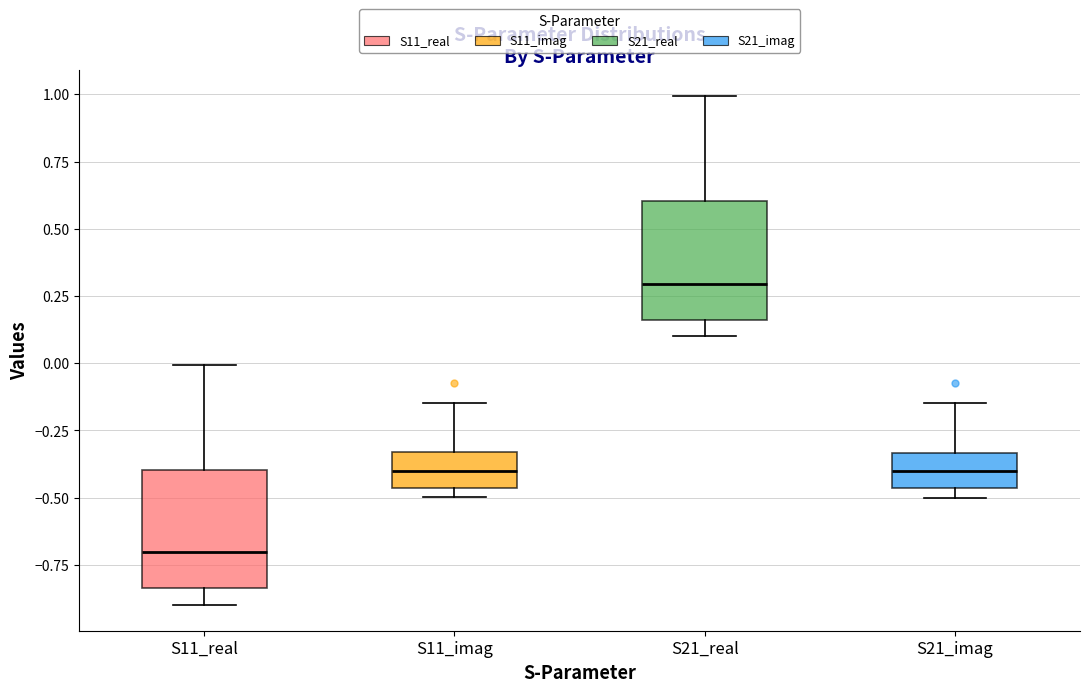

Where does the upper whisker of the box for S11_real end on the y-axis? The values are not printed on the chart, so give them approximately, as read against the axis.

0.00